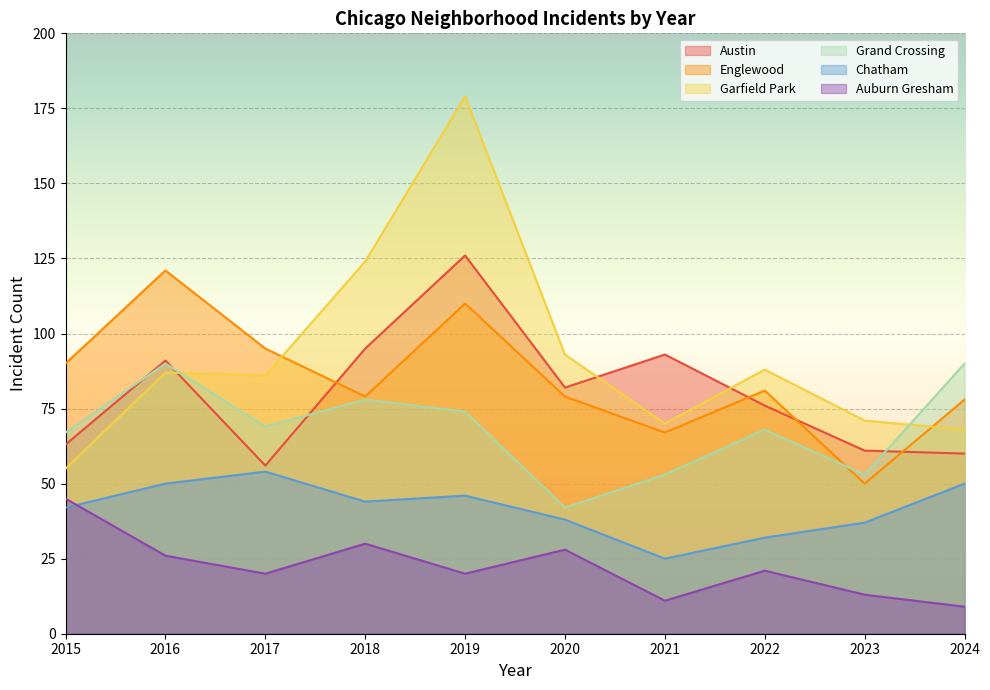

What value does the Englewood series have at 2024, to the nearest 10?

80